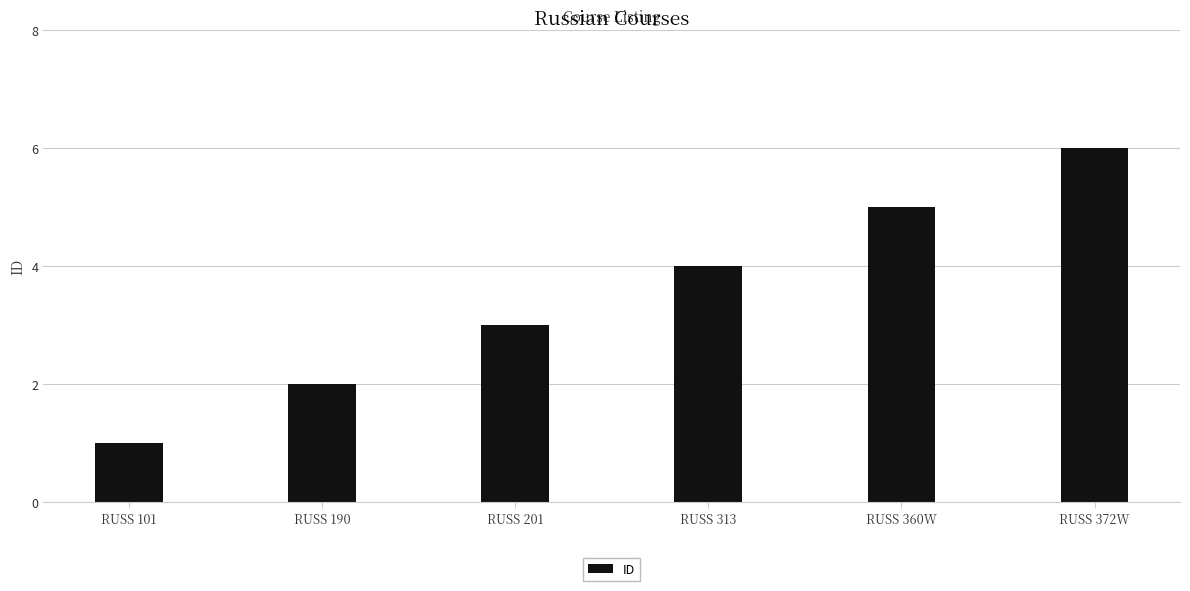

At which category does the chart reach its minimum across all series?

RUSS 101